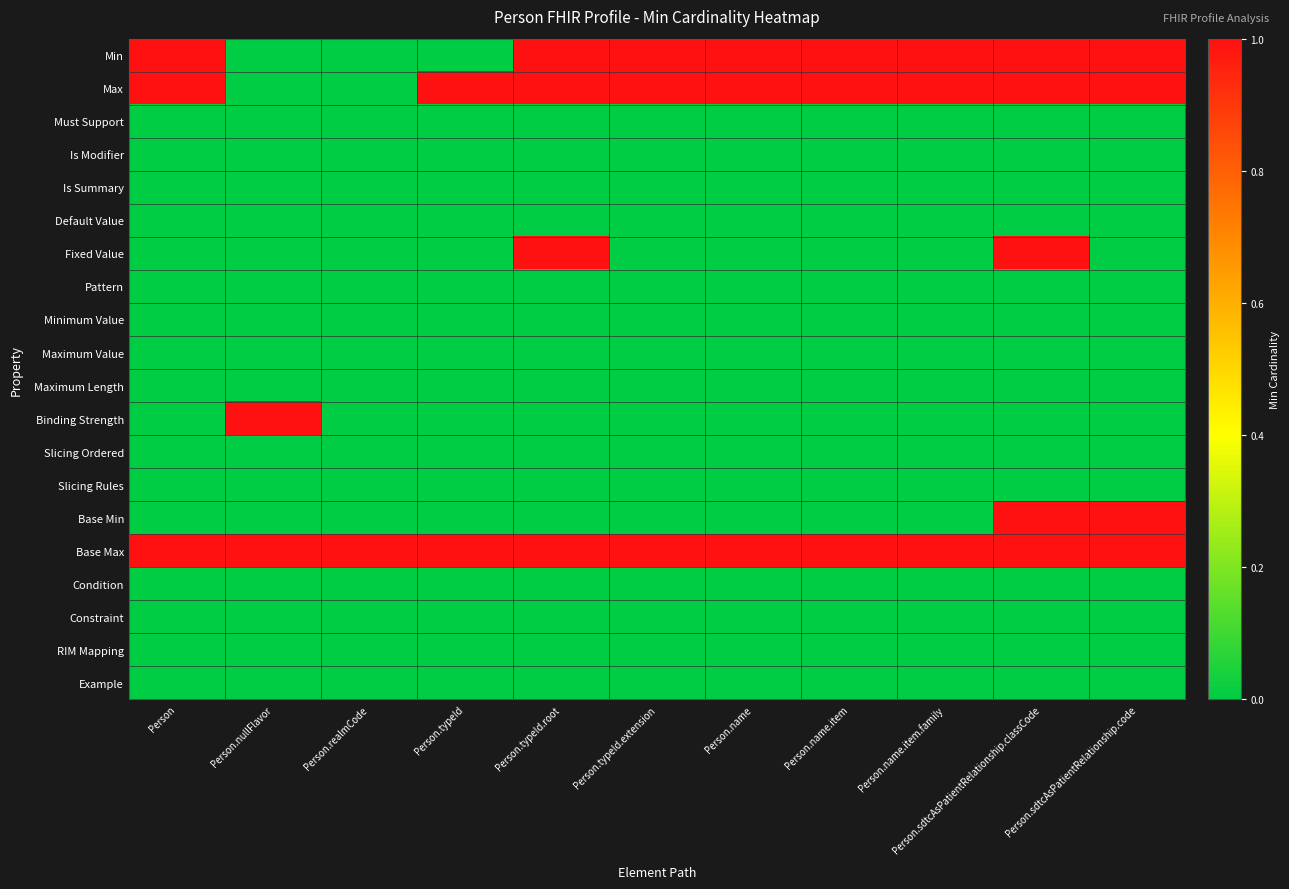

Which series has the largest total across all categories?

Base Max